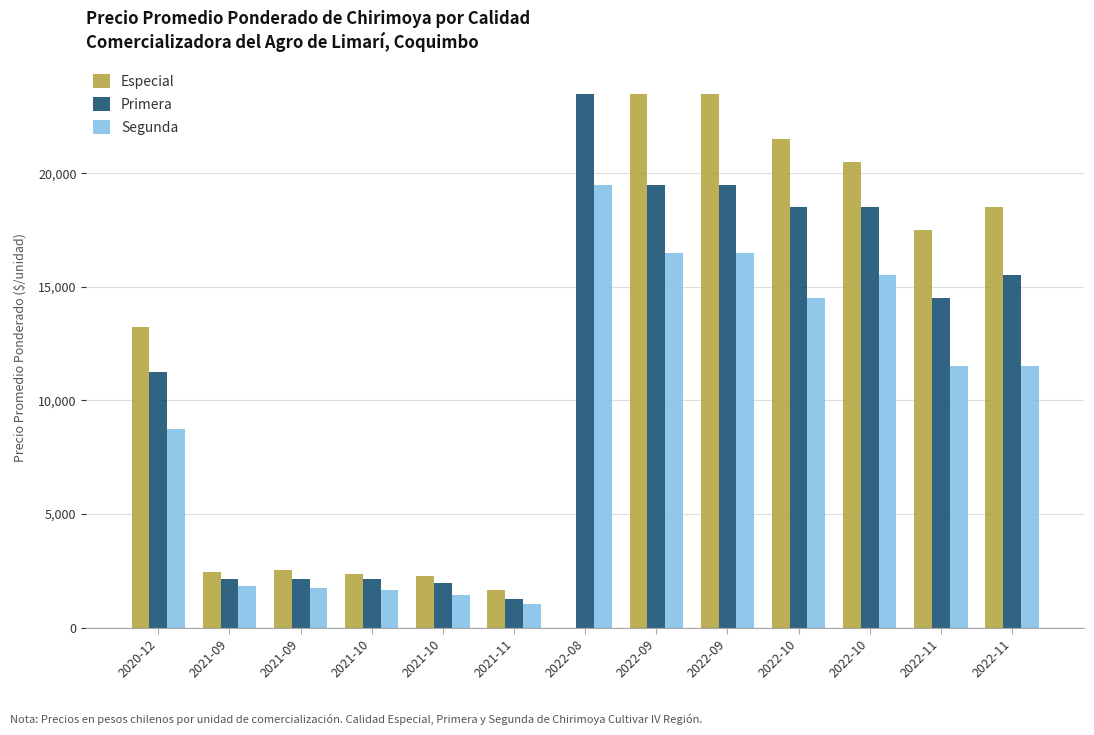

How many groups of bars are there?

13